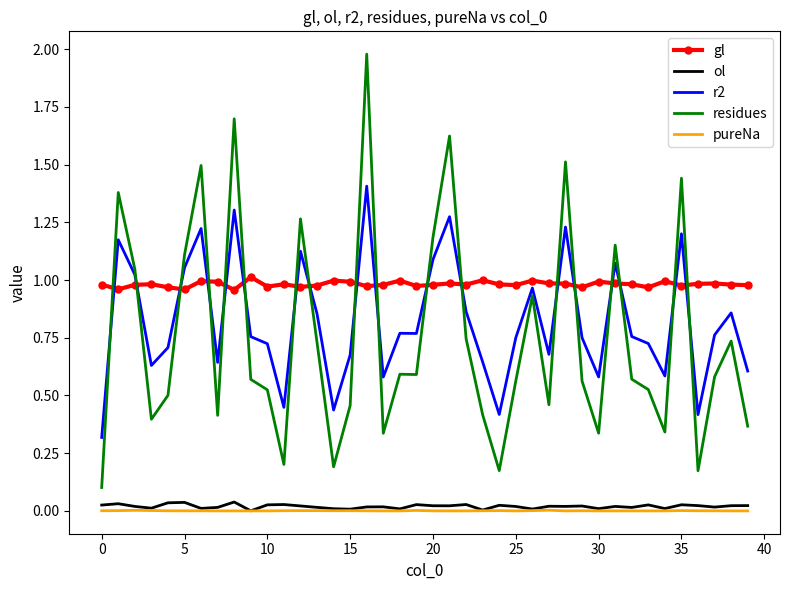

True or false: pureNa has more than 2 interior local peaks.

True